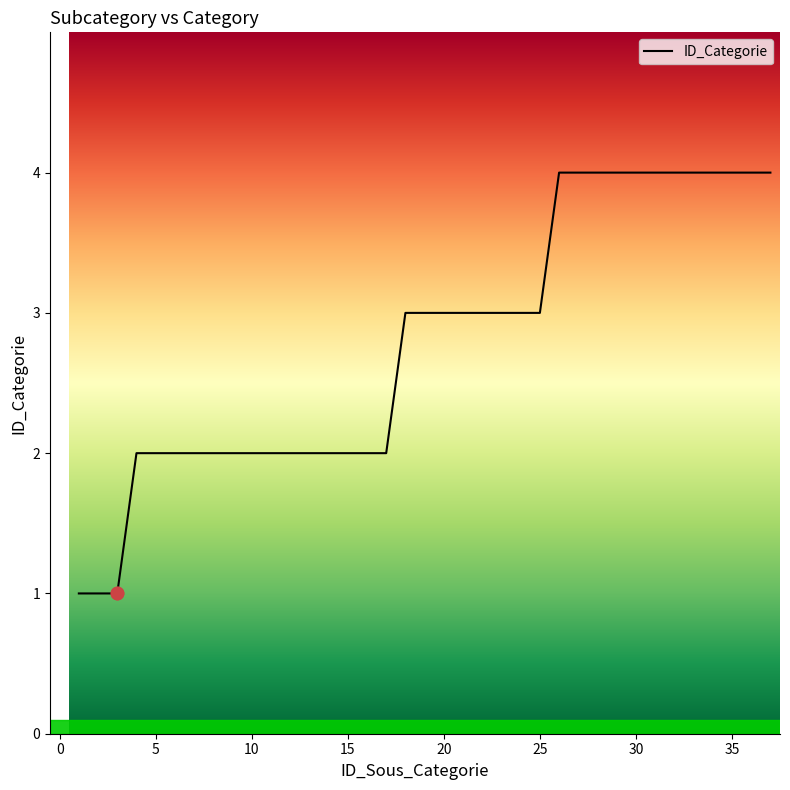

What is the difference between the maximum and minimum values?

3